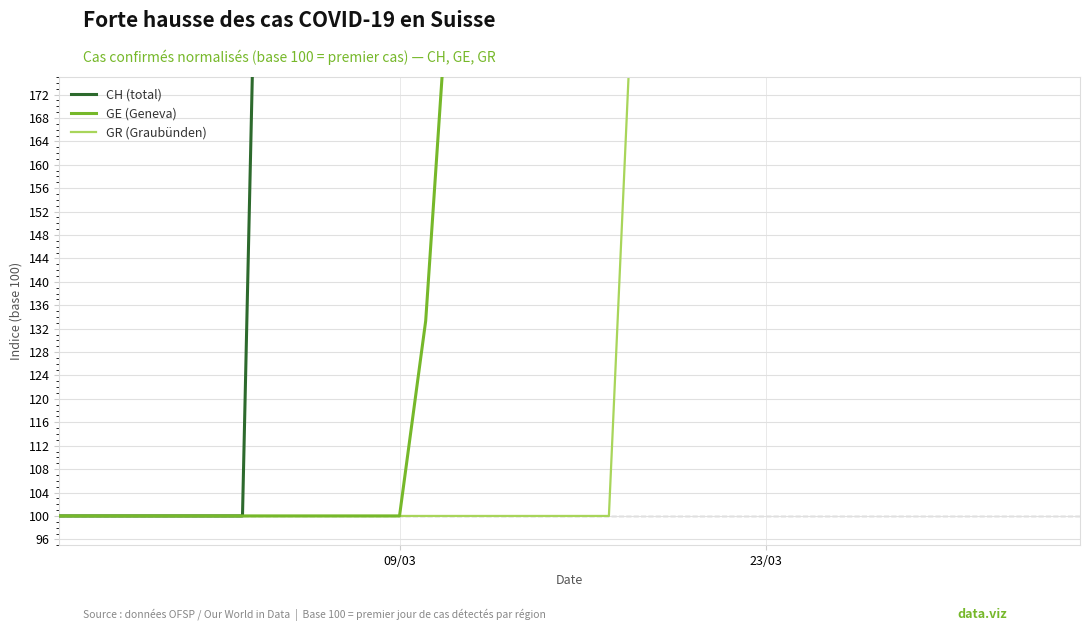

What are all the series names shown in the legend?

CH (total), GE (Geneva), GR (Graubünden)